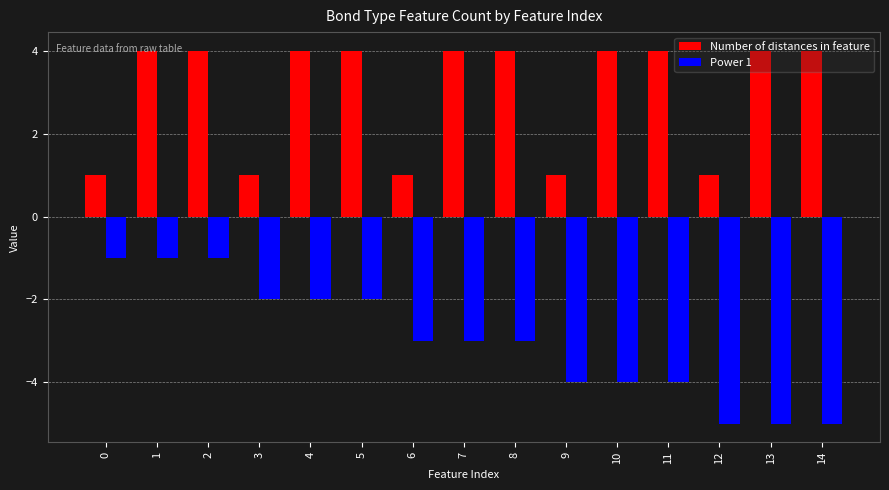

List the series in order of their overall mean, highest first.

Number of distances in feature, Power 1